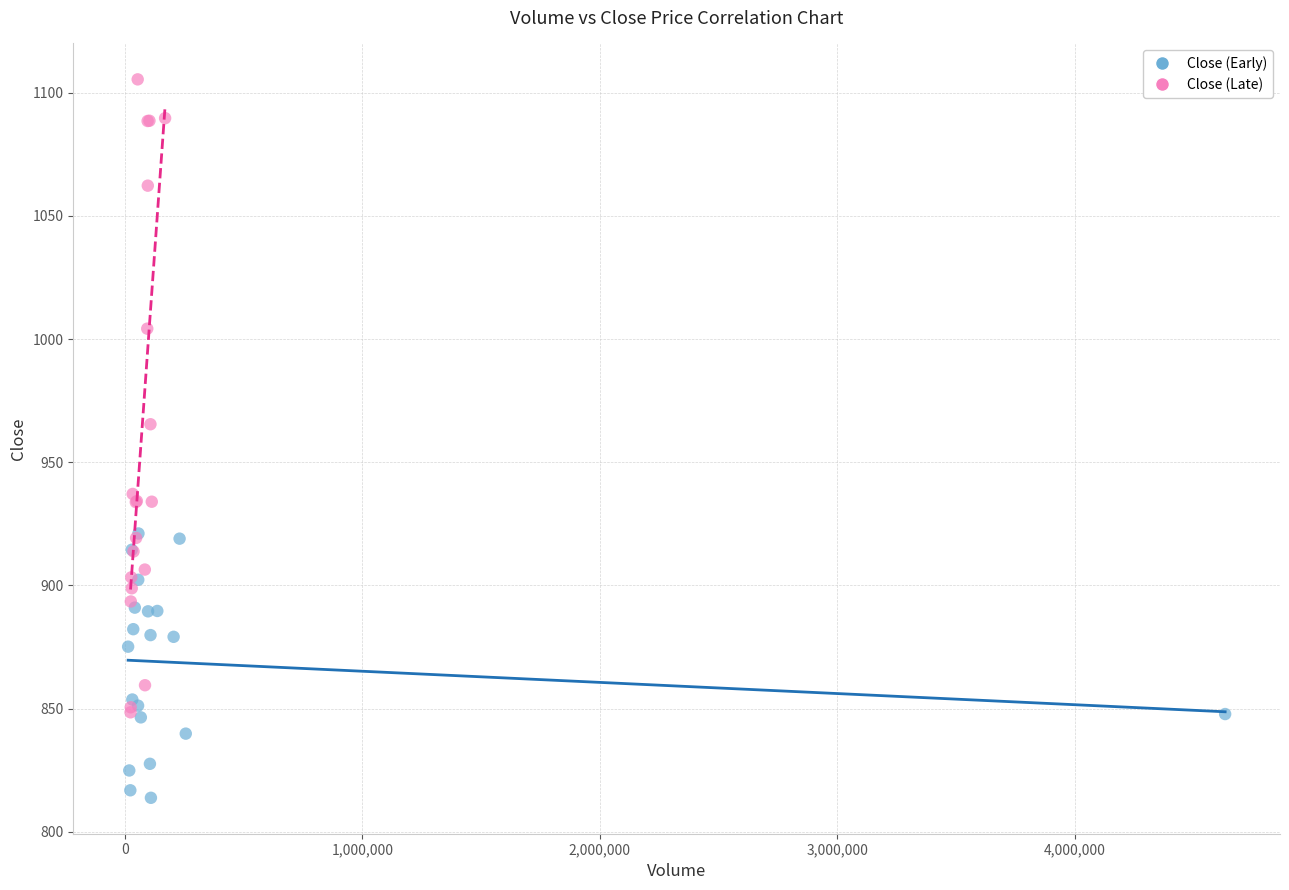

Which series reaches the minimum Y coordinate?

Close (Early)